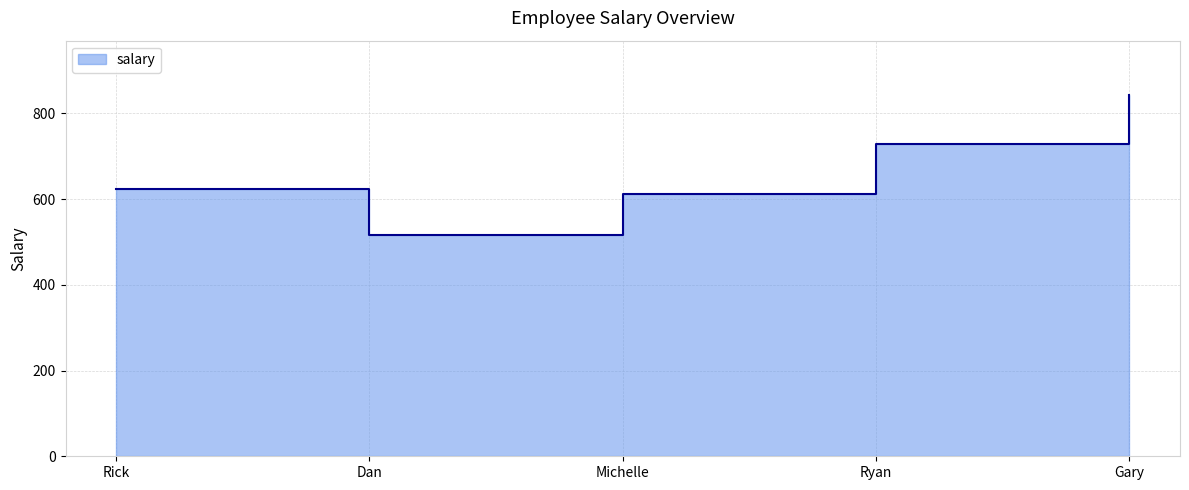

What is the sum of all values?

3321.8